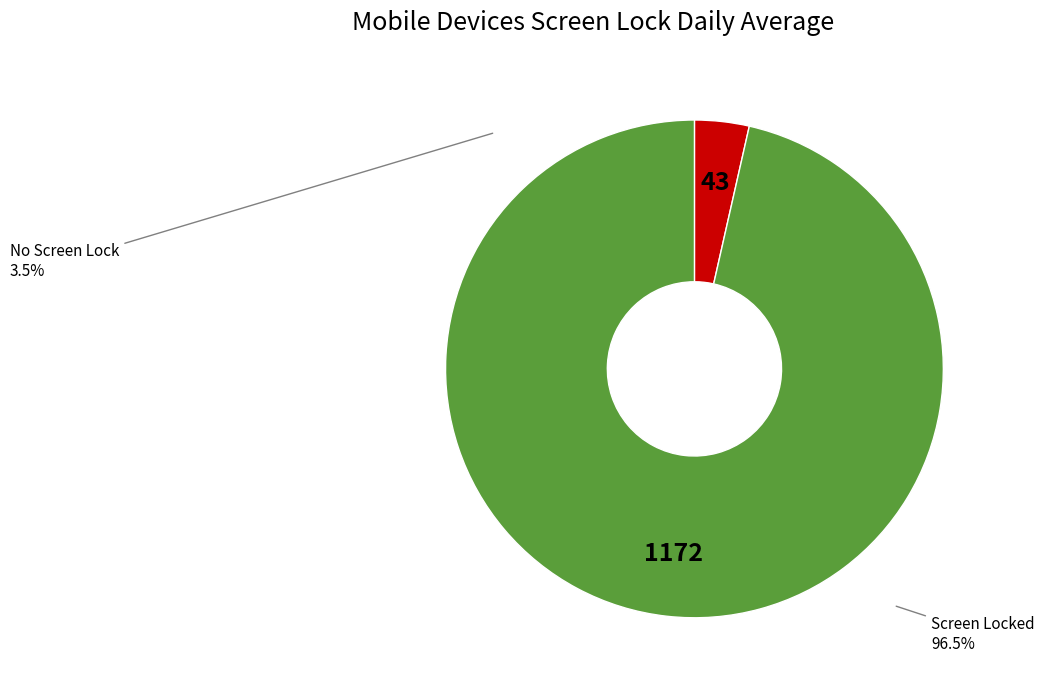

Which has a higher value, No Screen Lock or Screen Locked?

Screen Locked